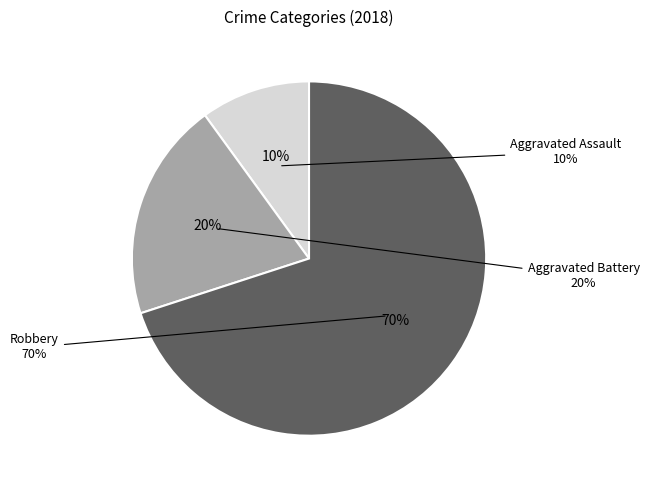

What is the largest slice in the pie chart?

Robbery